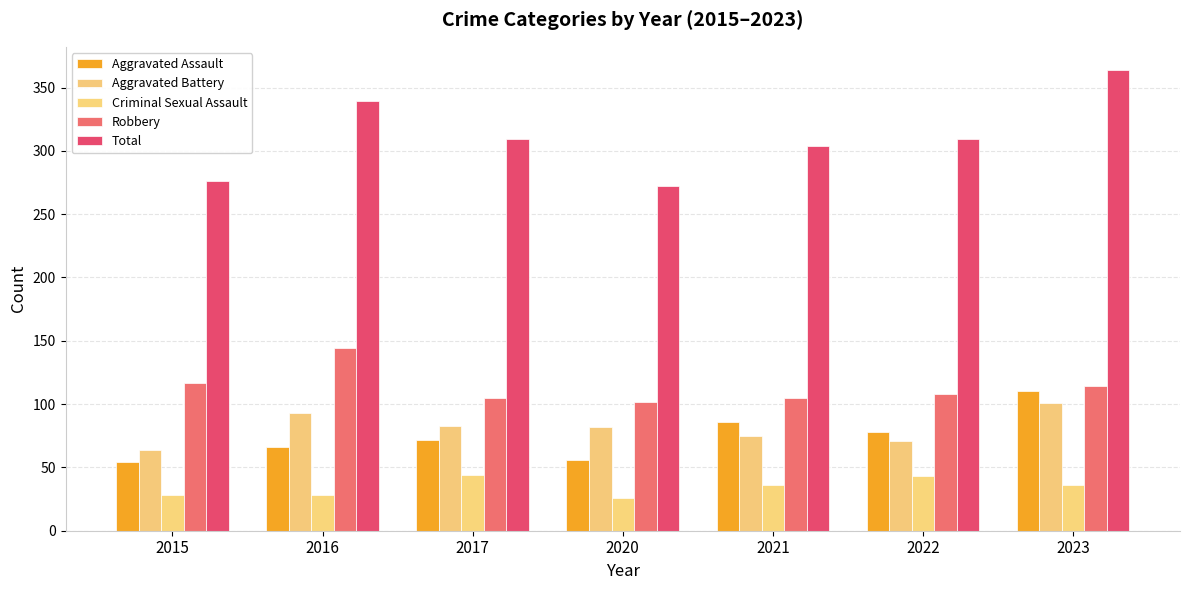

What is the average value of the Aggravated Battery series?

81